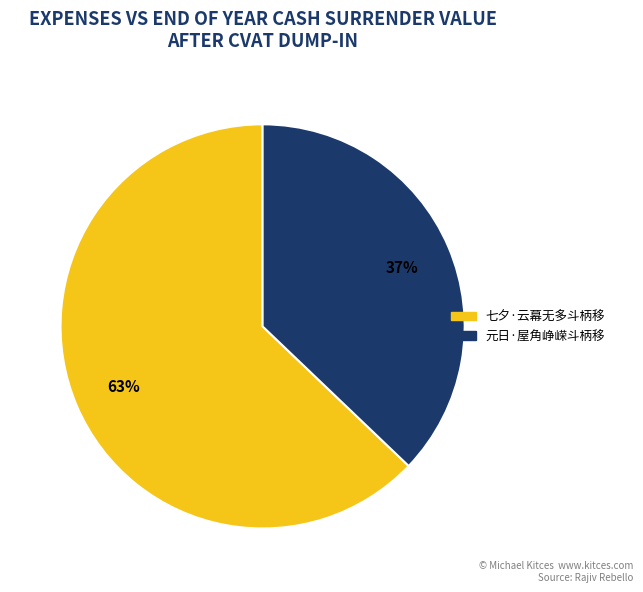

What is the ratio of the value at 元日·屋角峥嵘斗柄移 to the value at 七夕·云幕无多斗柄移?

0.6